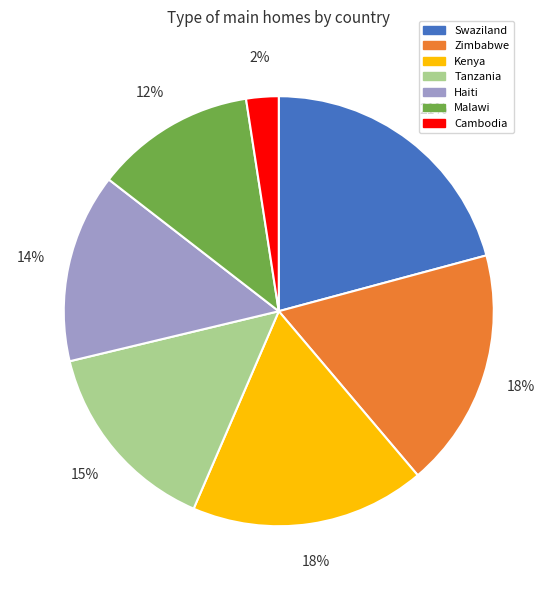

To the nearest percent, what is the difference between the Haiti and Zimbabwe slice percentages?

4%